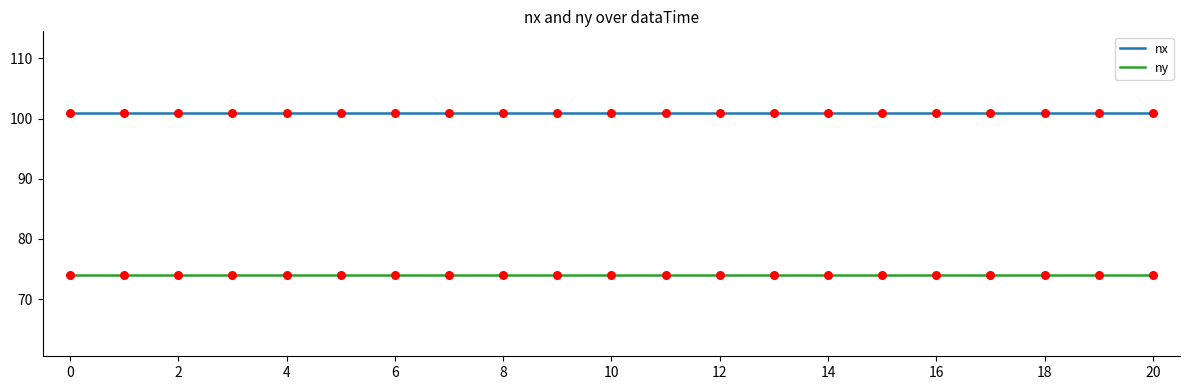

Which series has the largest total across all categories?

nx